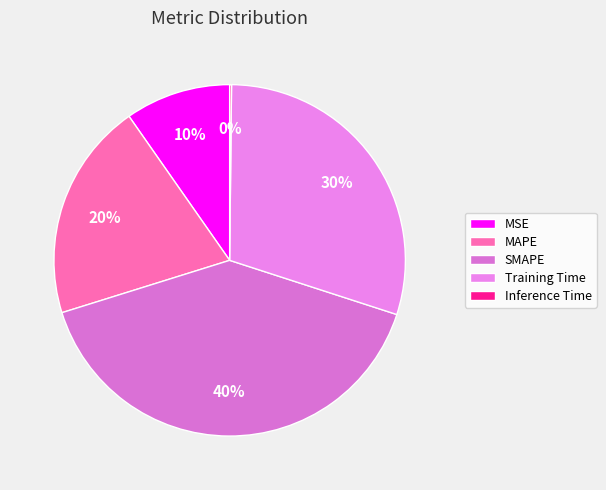

What percentage is the MSE slice, to the nearest percent?

10%